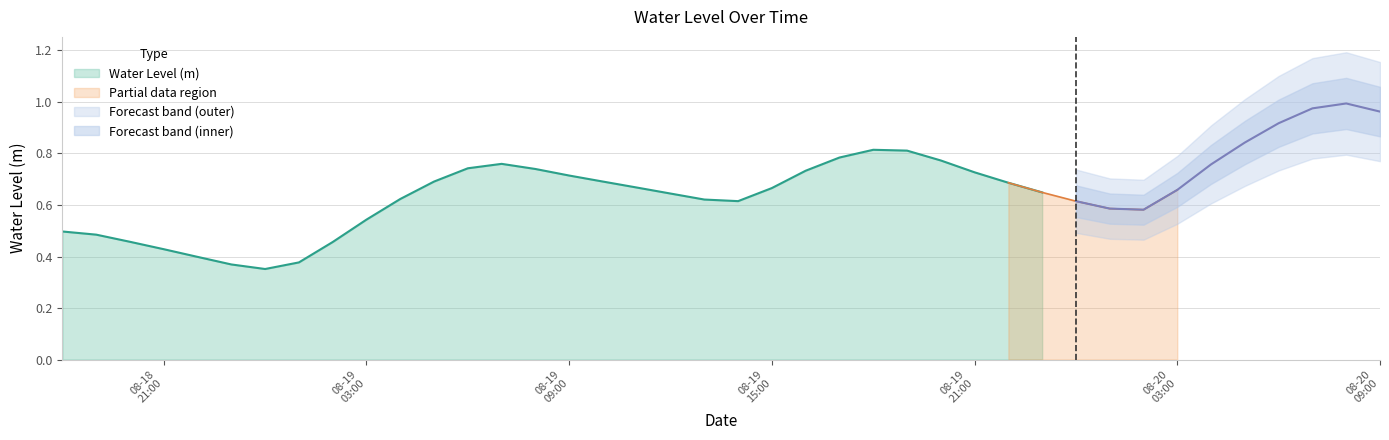

What is the sum of all values?

26.4